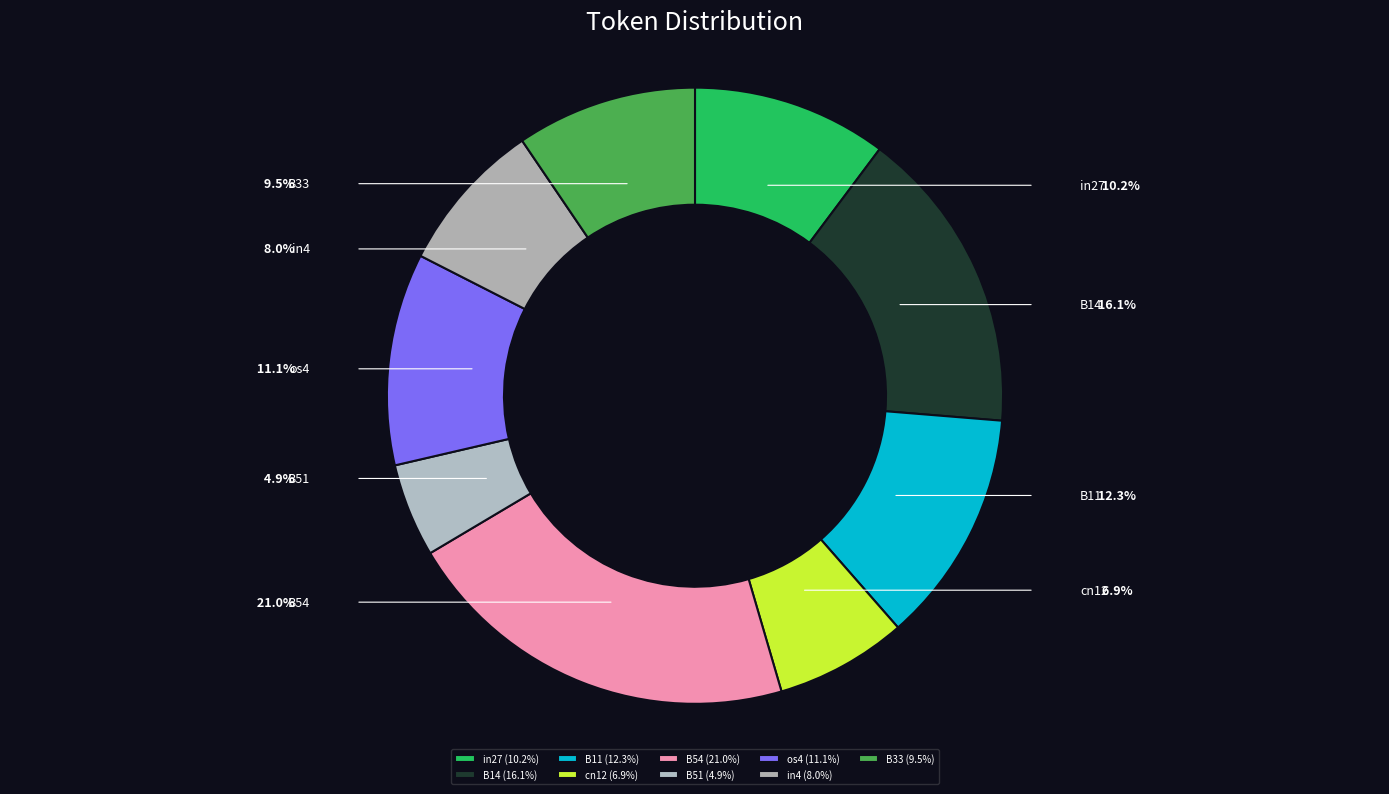

Is B11 the majority of the pie?

No